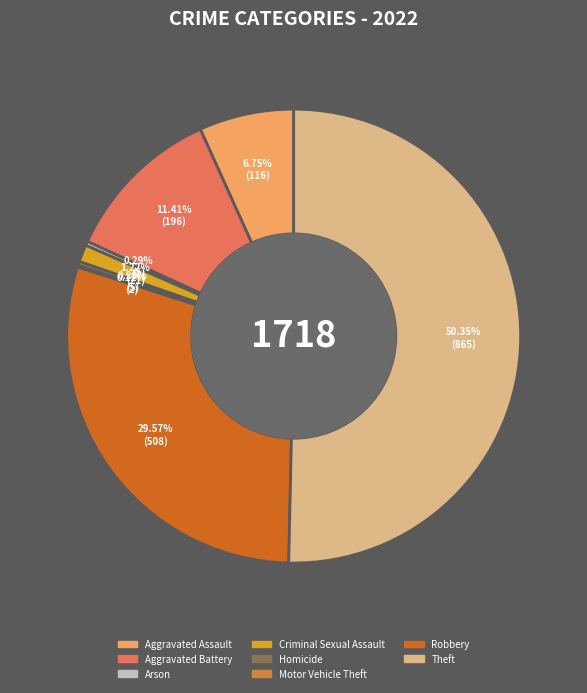

Is the sum of Robbery and Aggravated Battery greater than half?

No